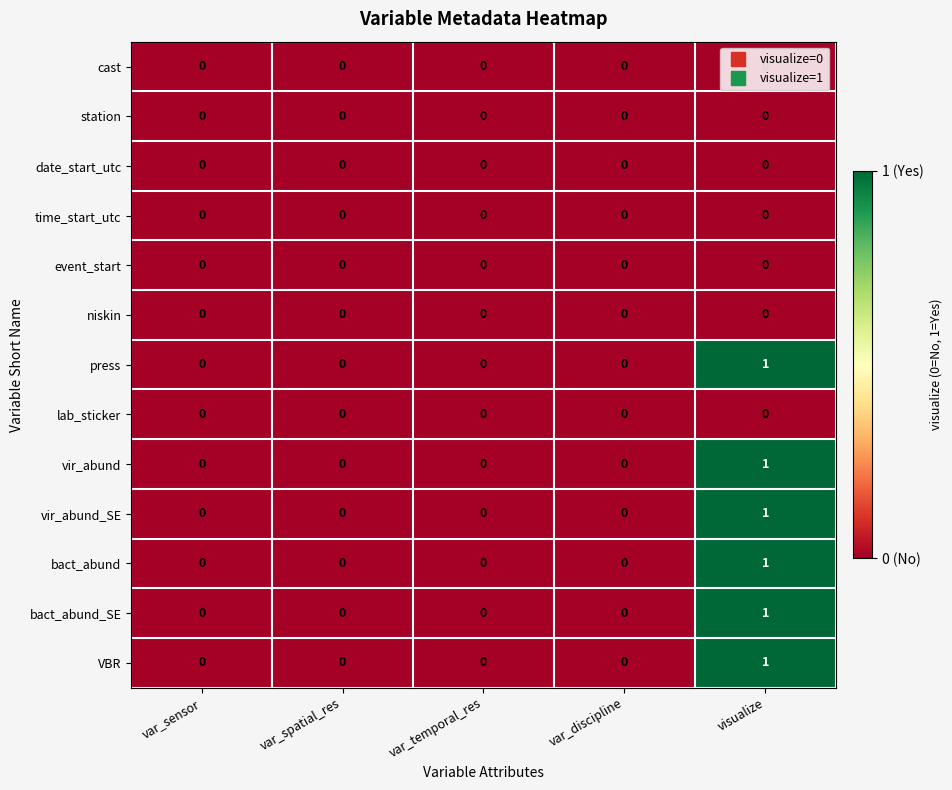

The event_start series shows 0 at var_temporal_res. True or false?

True